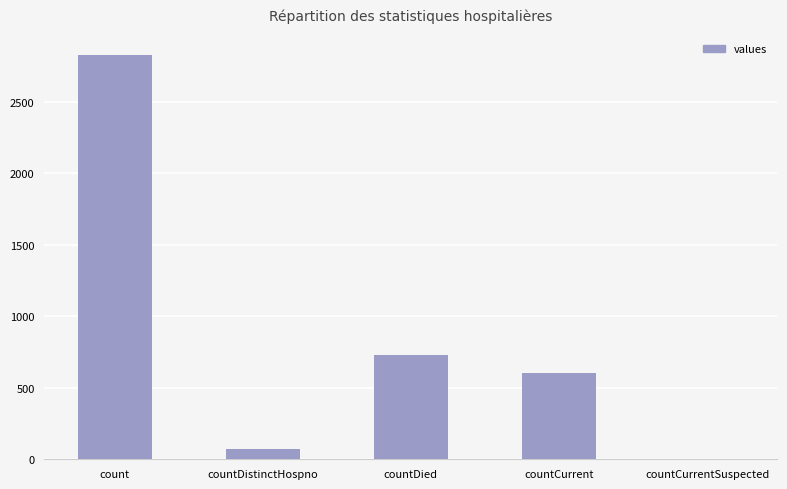

How many positive values are there?

4